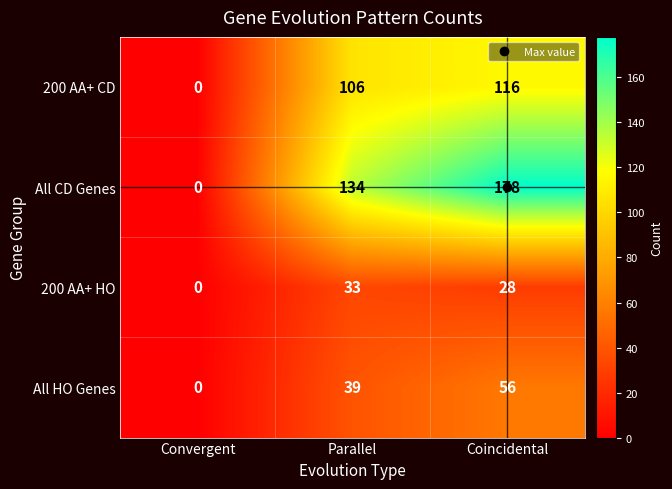

At which category does the chart reach its minimum across all series?

Convergent